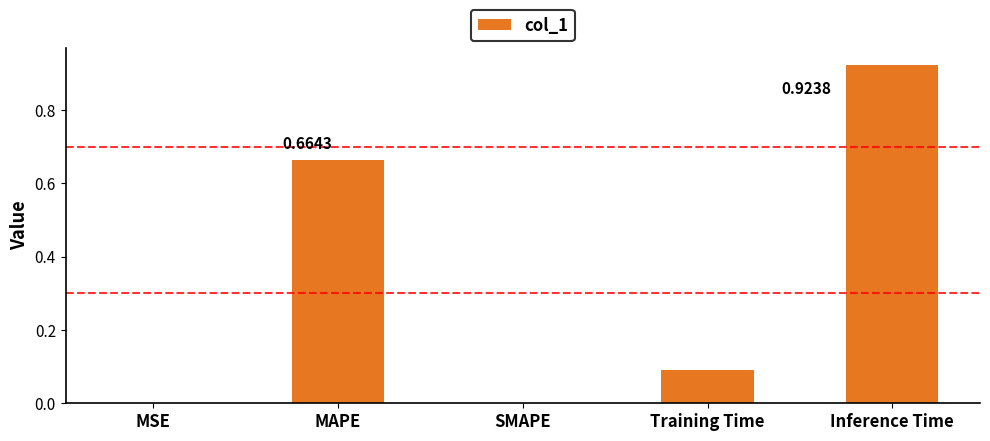

Which label corresponds to the largest value in the chart?

Inference Time